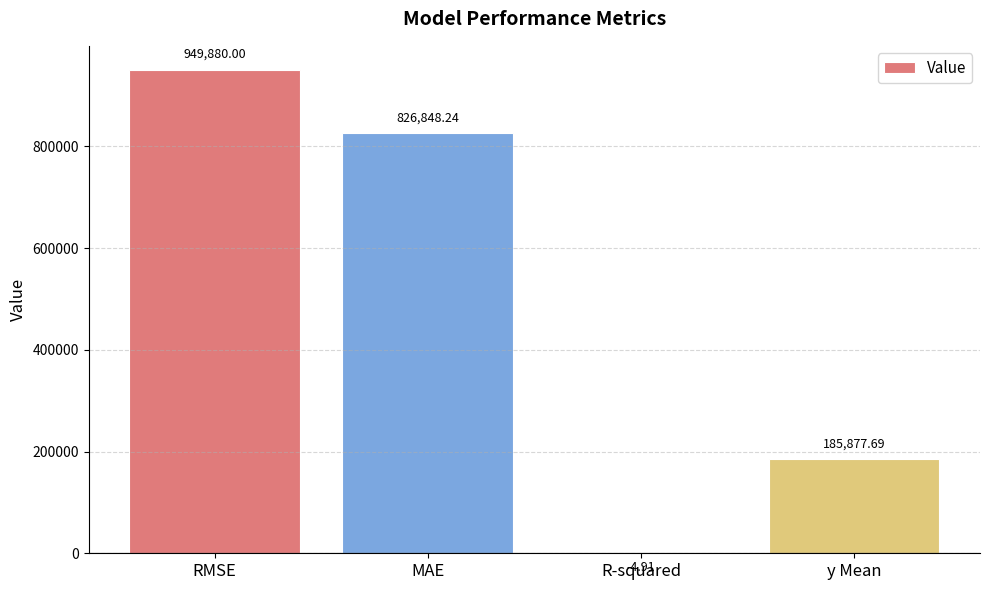

What is the change in value from RMSE to R-squared?

-949884.9